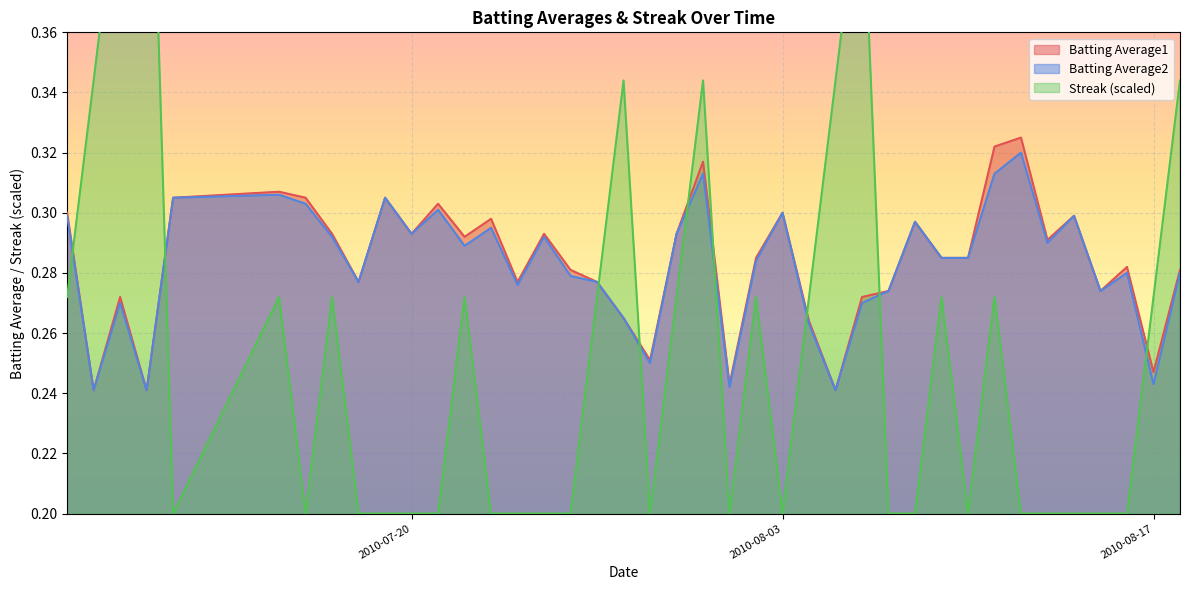

What is the minimum value shown in the chart?

0.2